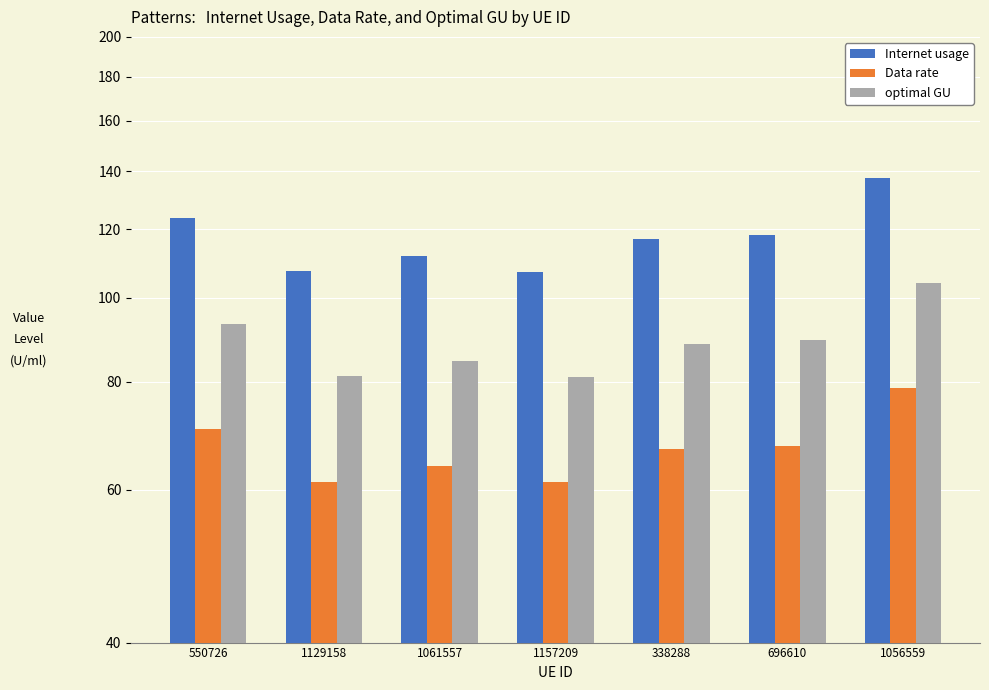

At which label is Internet usage closest to 122?

550726